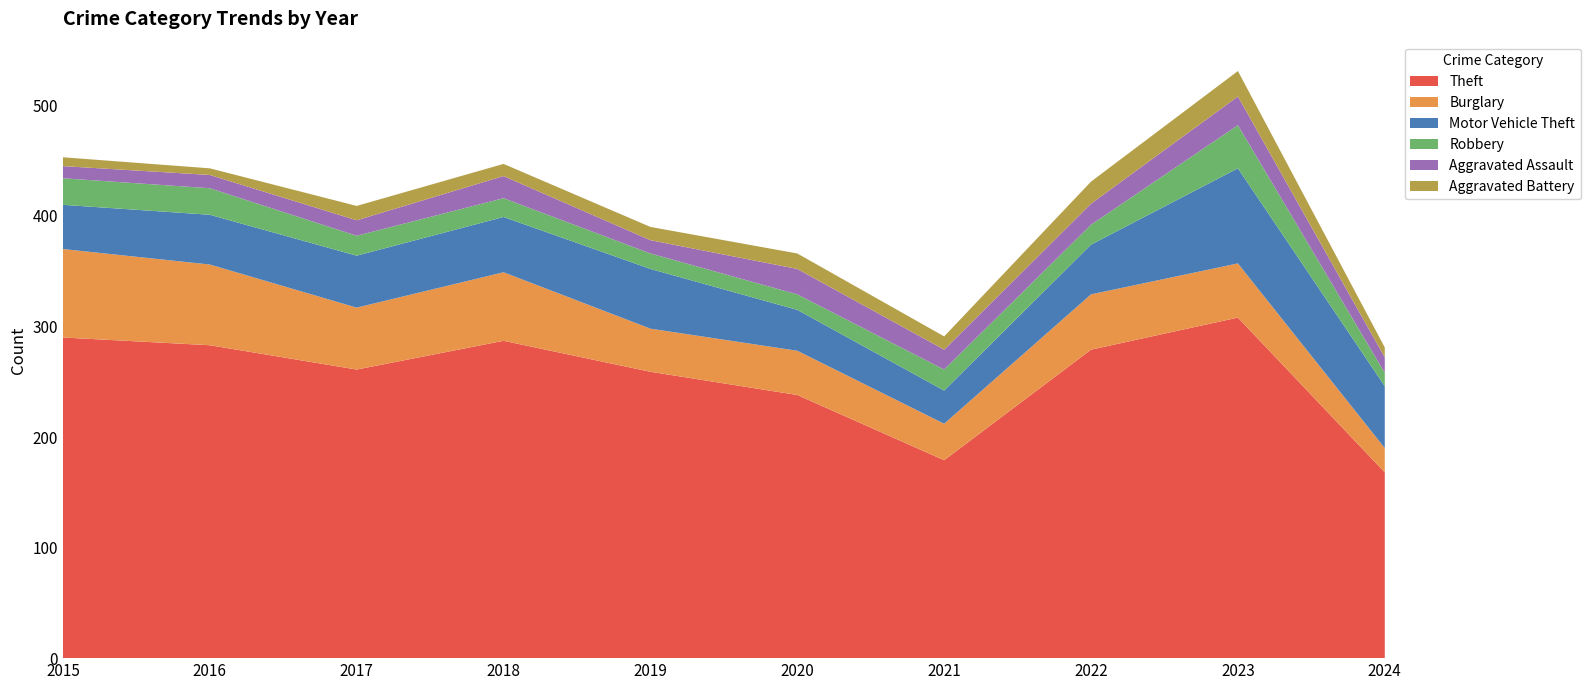

Reading left to right, what are all the values shown in this chart?

Theft: 2015=290	2016=283	2017=261	2018=287	2019=259	2020=238	2021=179	2022=279	2023=308	2024=168
Burglary: 2015=80	2016=73	2017=56	2018=62	2019=39	2020=40	2021=33	2022=50	2023=49	2024=22
Motor Vehicle Theft: 2015=40	2016=45	2017=47	2018=50	2019=54	2020=37	2021=30	2022=45	2023=86	2024=56
Robbery: 2015=24	2016=24	2017=18	2018=17	2019=14	2020=14	2021=19	2022=18	2023=39	2024=12
Aggravated Assault: 2015=11	2016=12	2017=14	2018=20	2019=12	2020=23	2021=18	2022=19	2023=26	2024=14
Aggravated Battery: 2015=8	2016=6	2017=13	2018=11	2019=12	2020=14	2021=12	2022=20	2023=23	2024=9